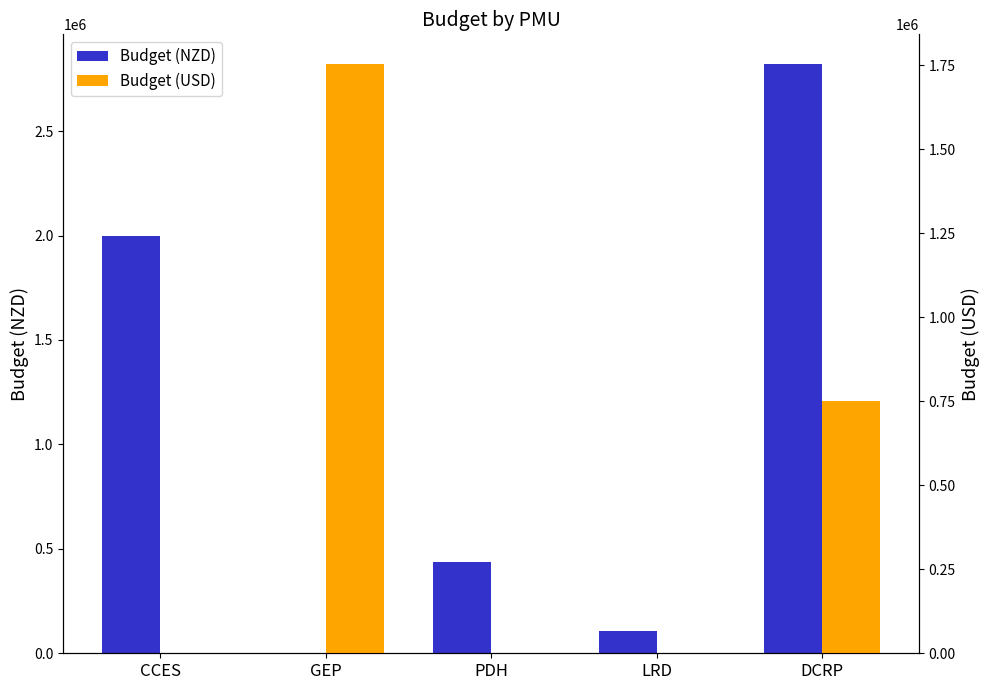

What is the difference between the maximum and second lowest values in the Budget (USD) series?

1755000